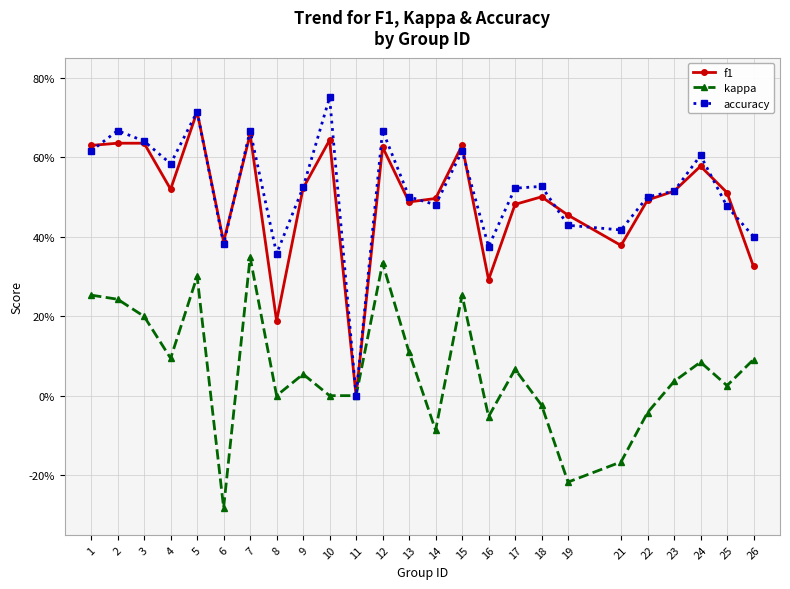

The value of f1 at 2 is 0.6. True or false?

True